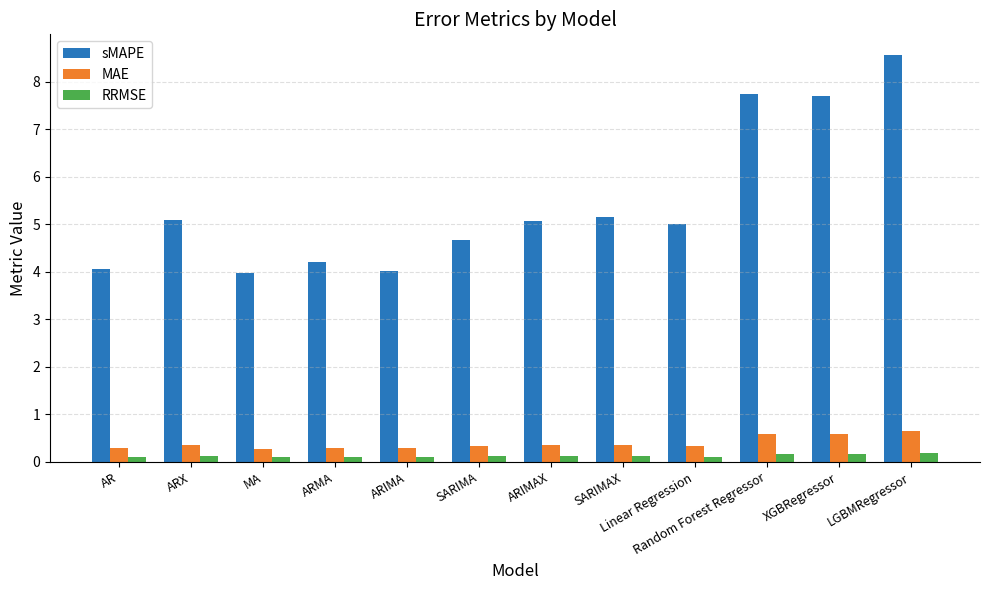

The value of MAE at ARMA is 0.3. True or false?

True